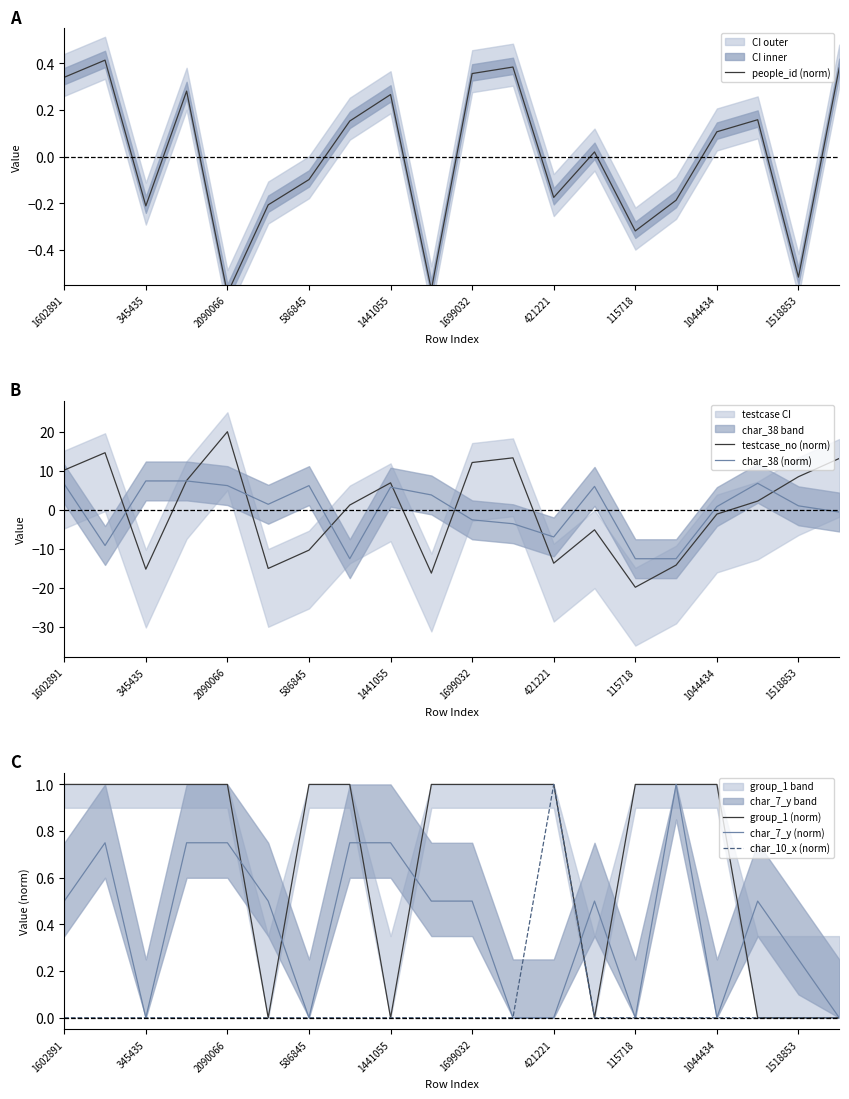

Does the chart have visible grid lines?

No